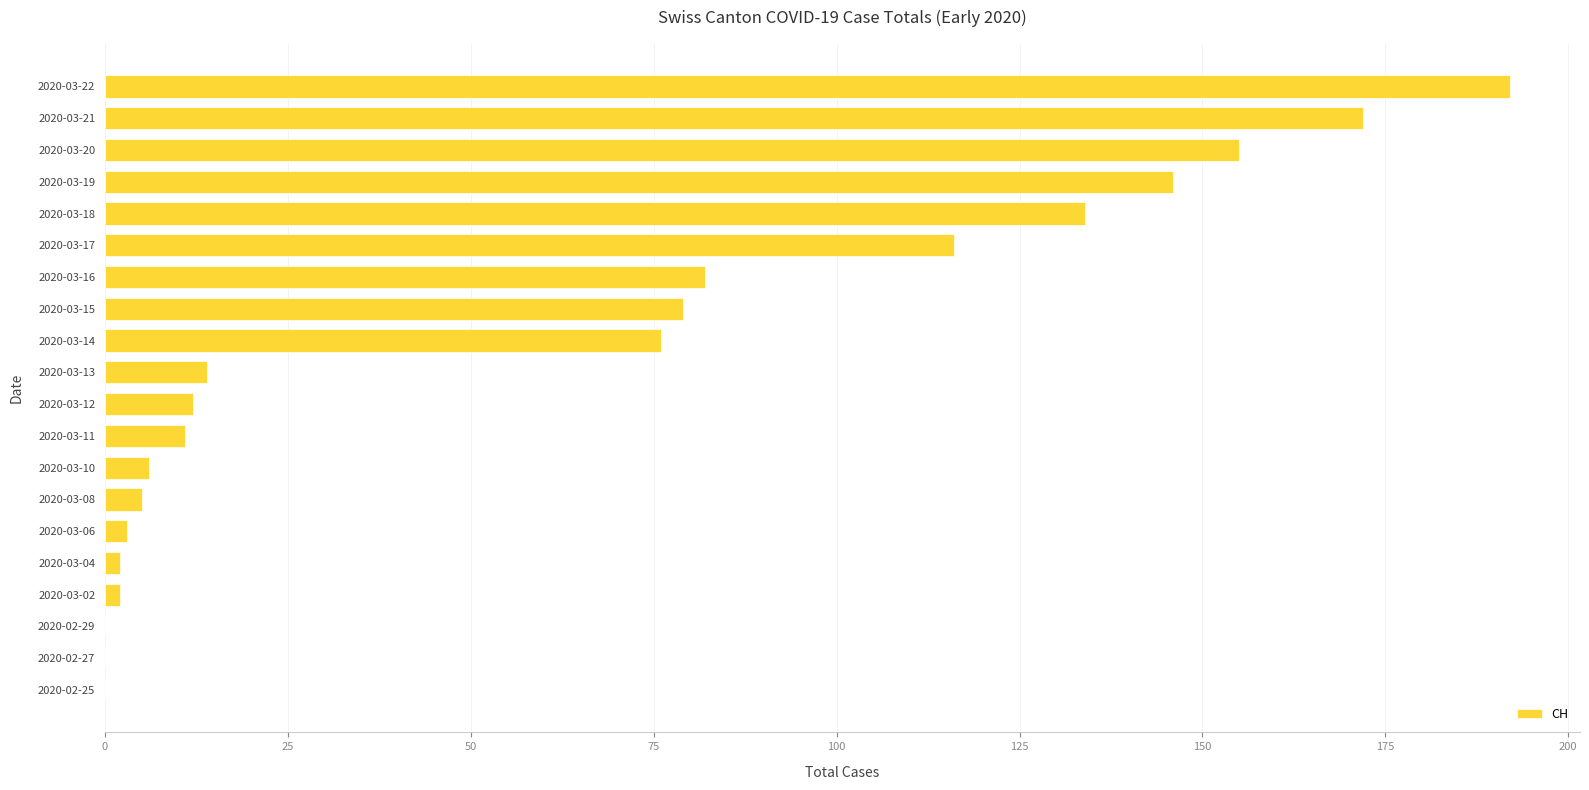

Which has a higher value, 2020-03-22 or 2020-03-12?

2020-03-22